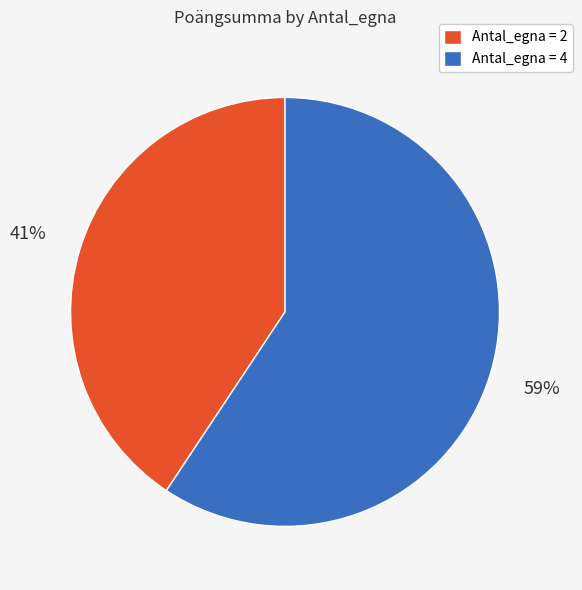

Is the sum of Antal_egna = 2 and Antal_egna = 4 greater than half?

Yes